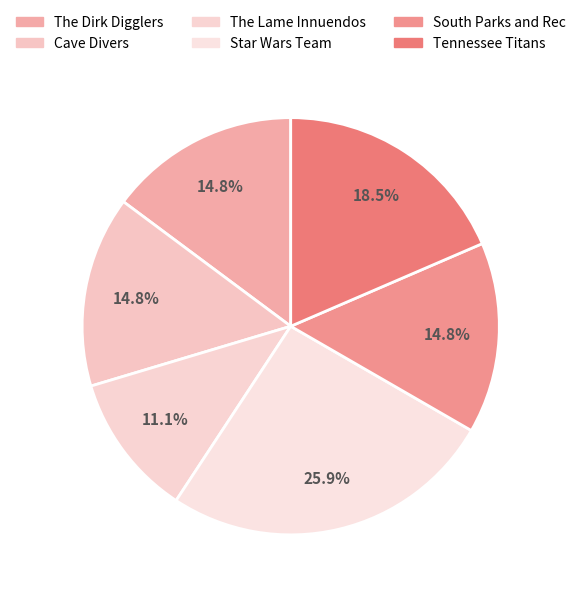

Which category has the biggest portion of the pie?

Star Wars Team